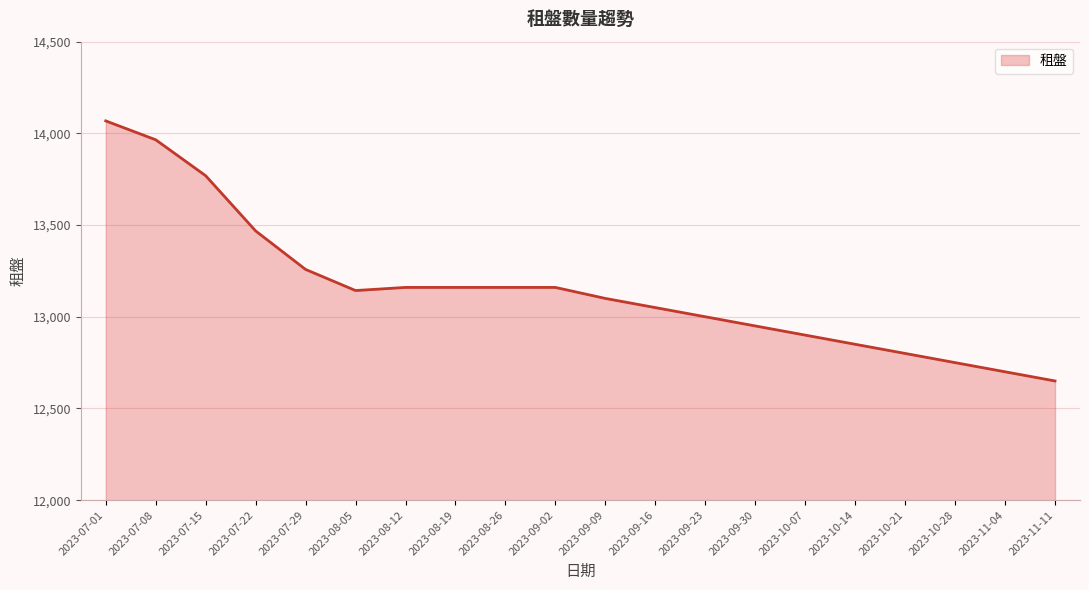

What is the difference between the values at 2023-09-16 and 2023-09-23?

50